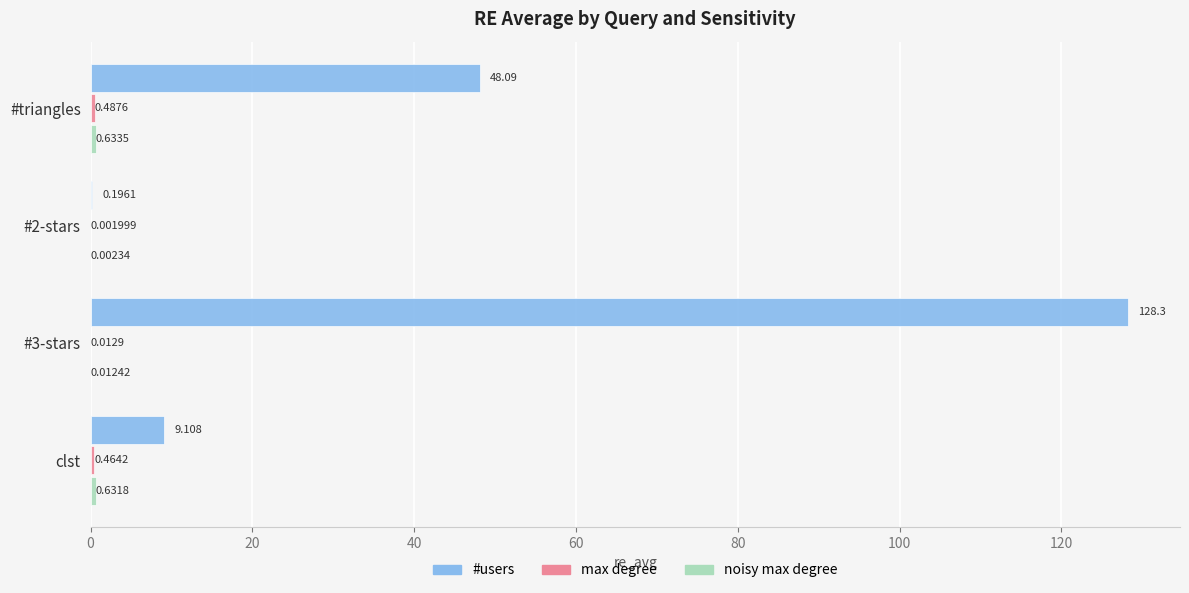

Which series has the largest total across all categories?

#users